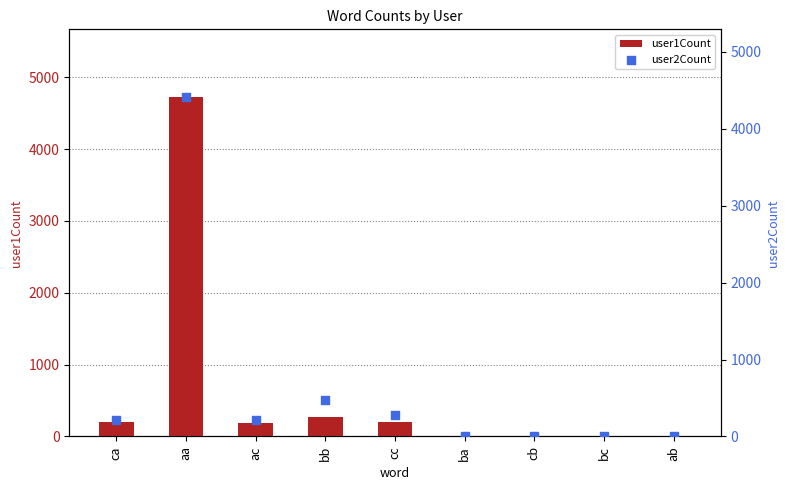

What is the total value across all series at aa?

9131